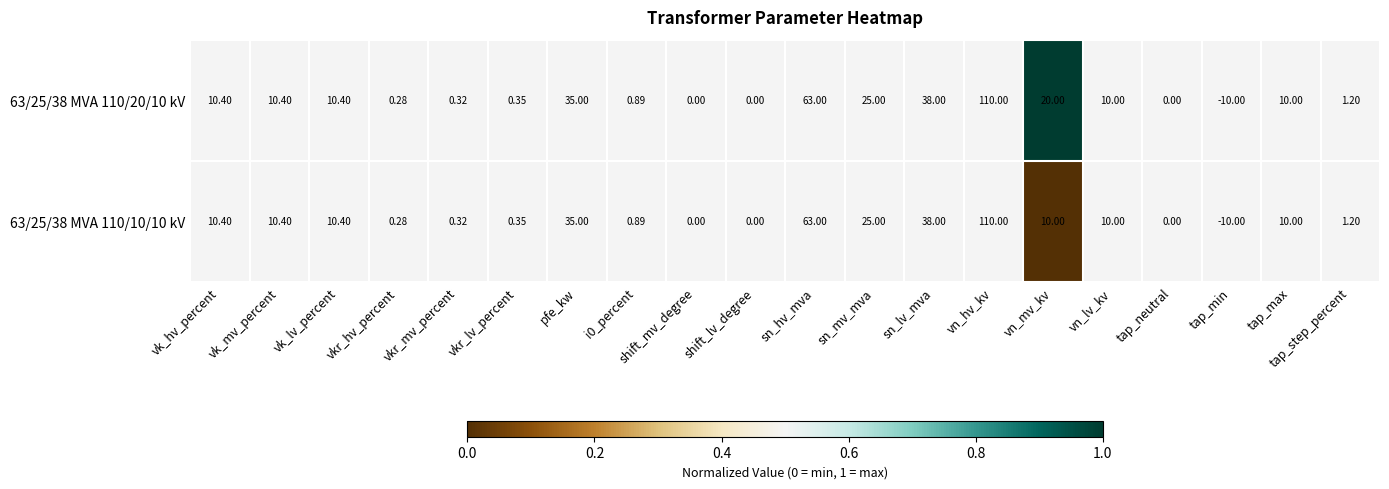

Is the value of 63/25/38 MVA 110/20/10 kV at tap_step_percent greater than the value of 63/25/38 MVA 110/10/10 kV at vk_mv_percent?

No